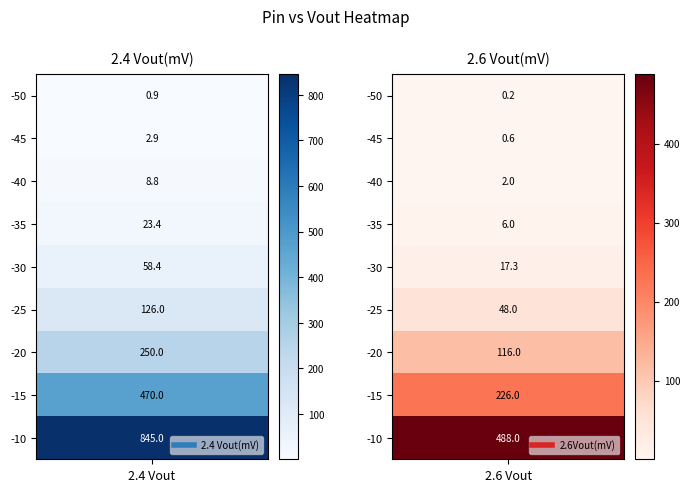

How many values in the -45 series are below 2?

1